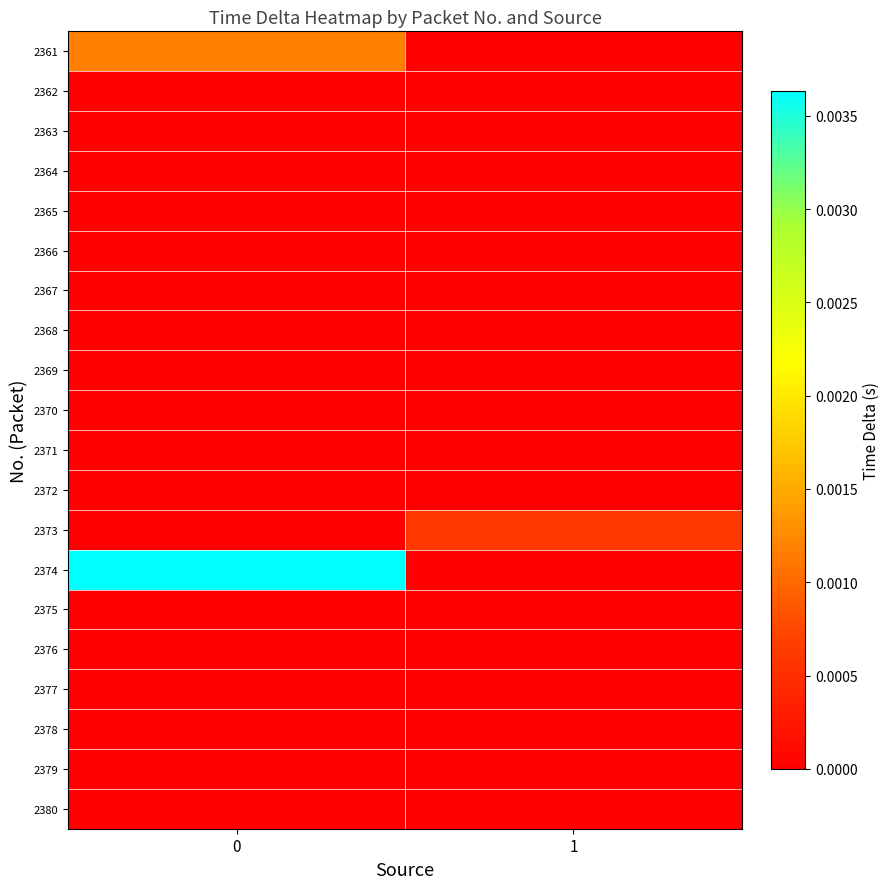

At how many categories does at least one series exceed 0?

2